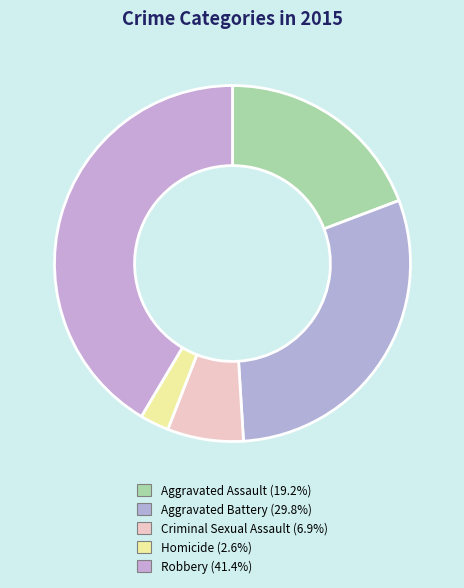

To the nearest percent, what is the combined percentage of Aggravated Assault and Homicide?

22%